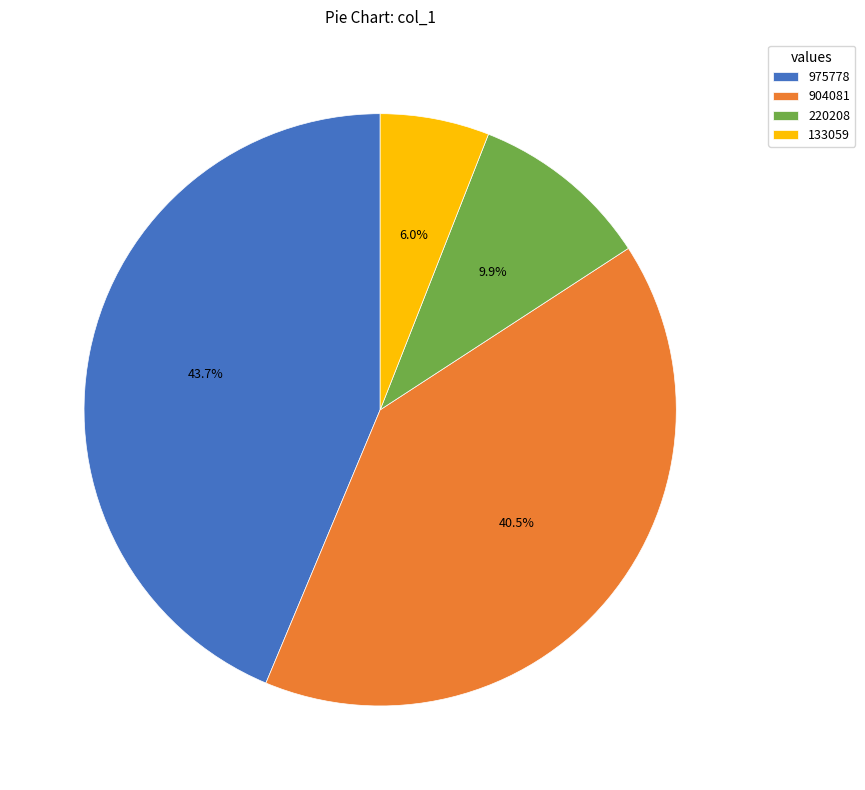

Which slice is the largest?

975778